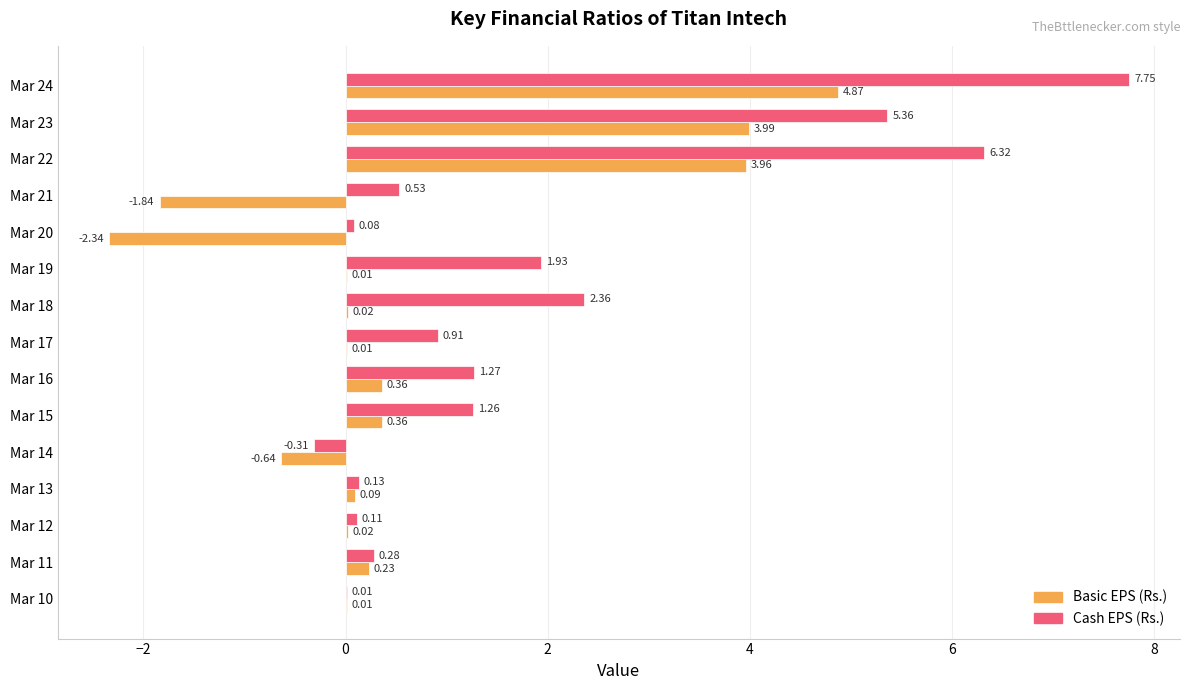

Which series changed the most between Mar 22 and Mar 23?

Cash EPS (Rs.)